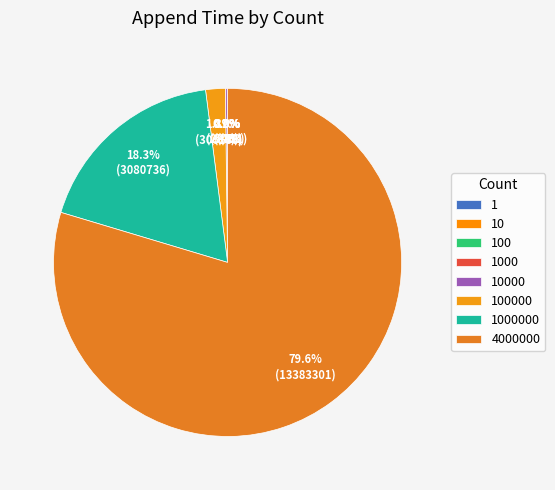

Is there a majority slice in this chart?

Yes